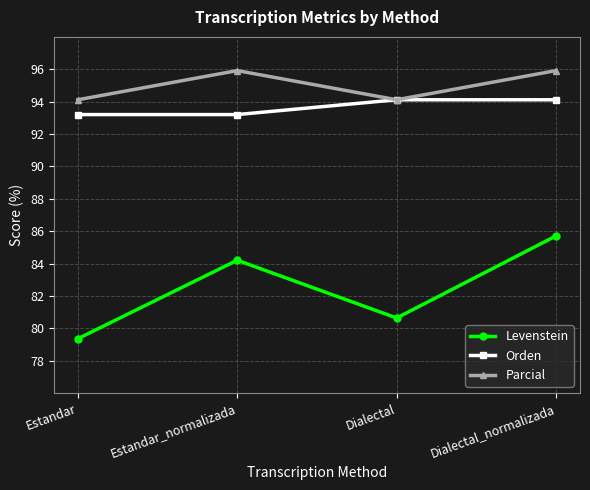

Which series has the largest total across all categories?

Parcial